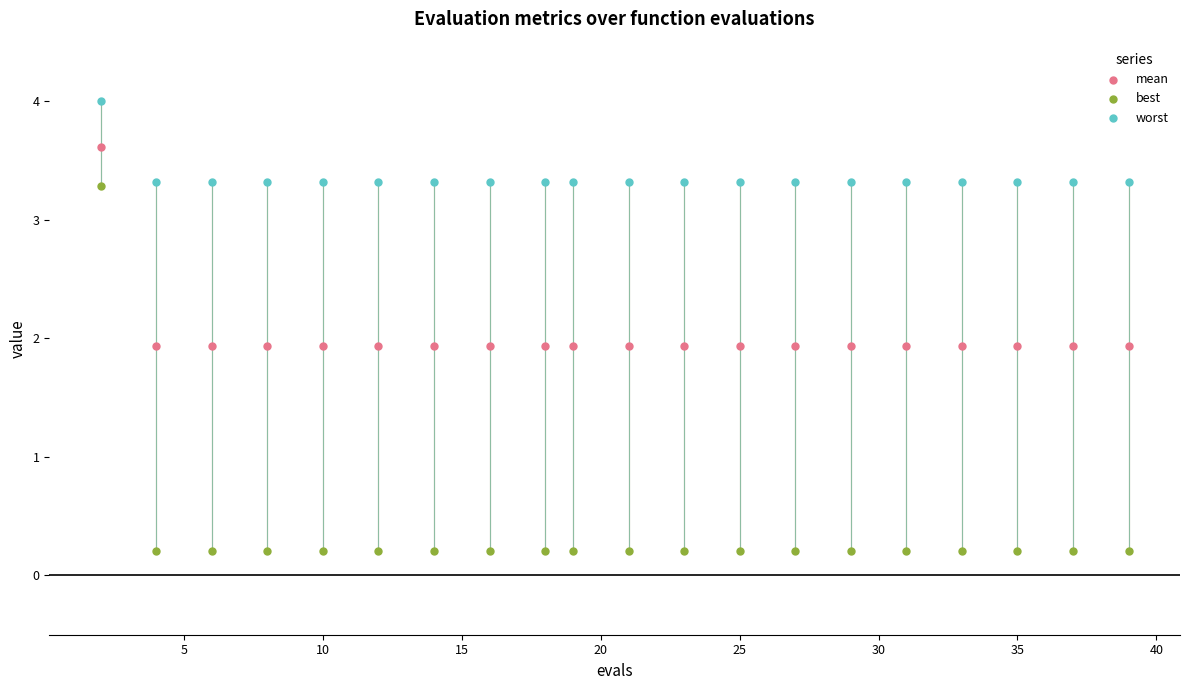

Which series contains the lowest Y value?

best